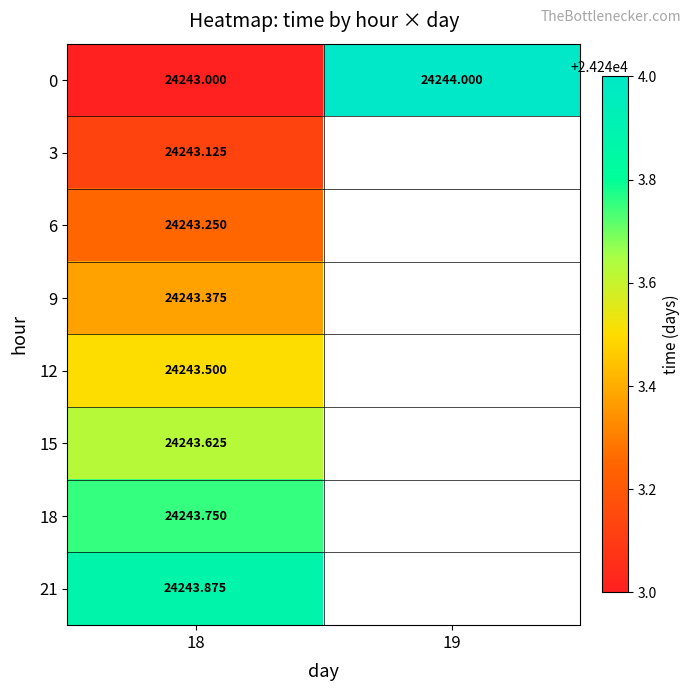

Count the number of data series in this chart.

8